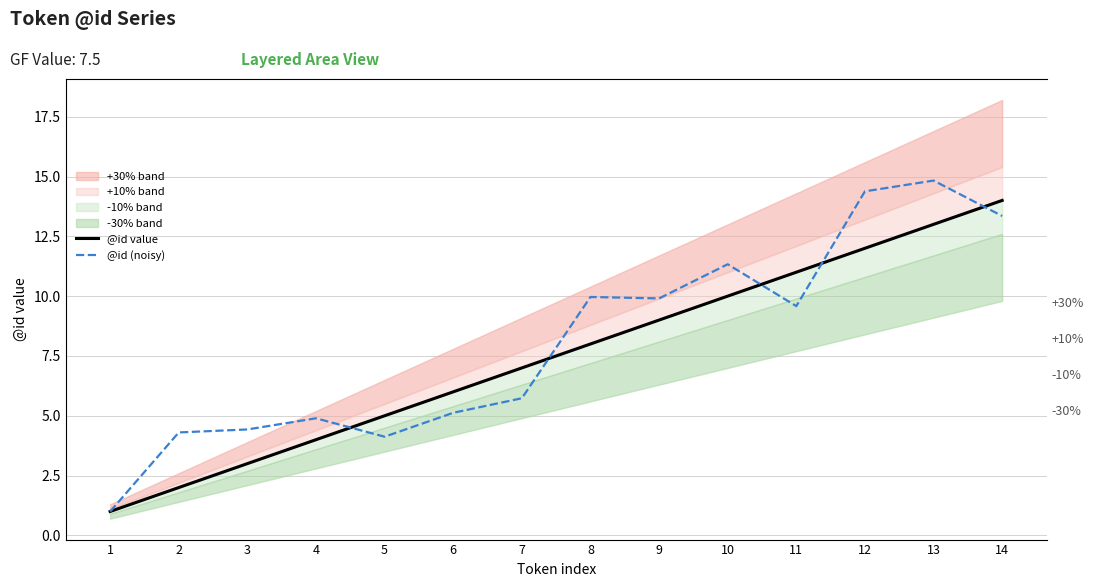

Which series has the widest spread of values?

@id (noisy)